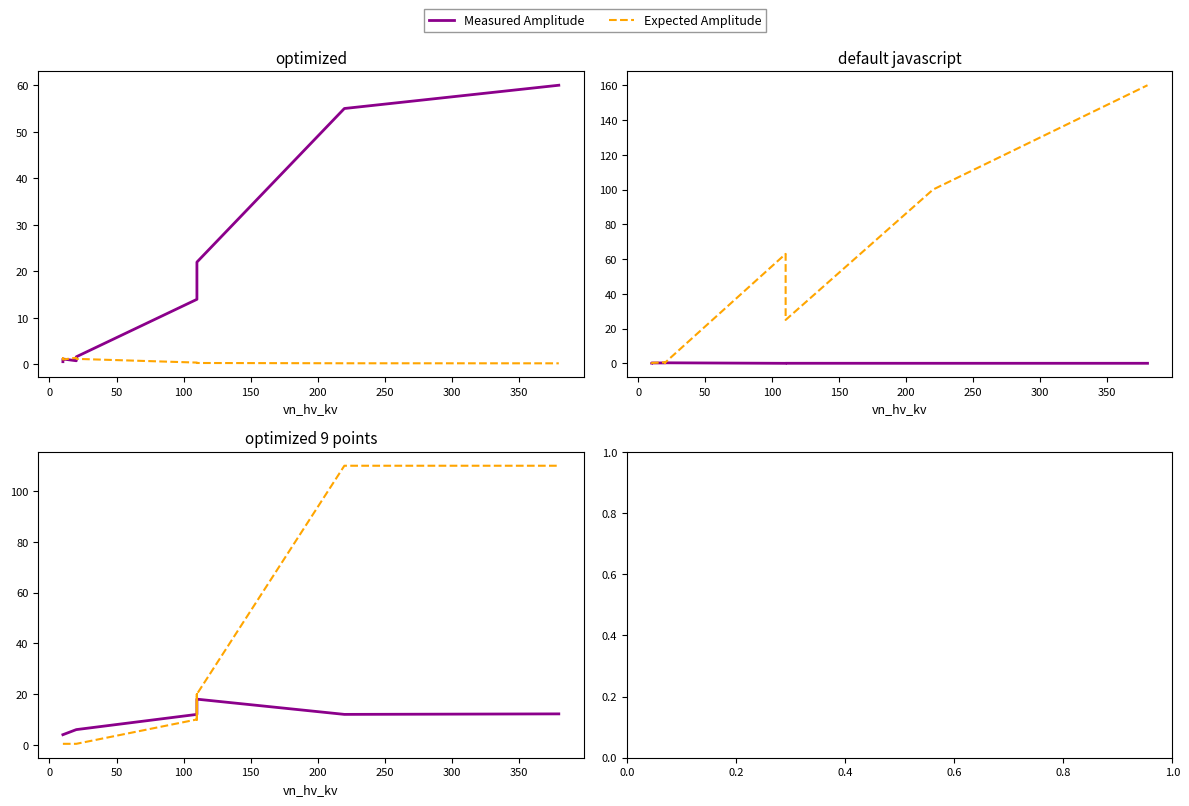

Does the chart have visible grid lines?

No